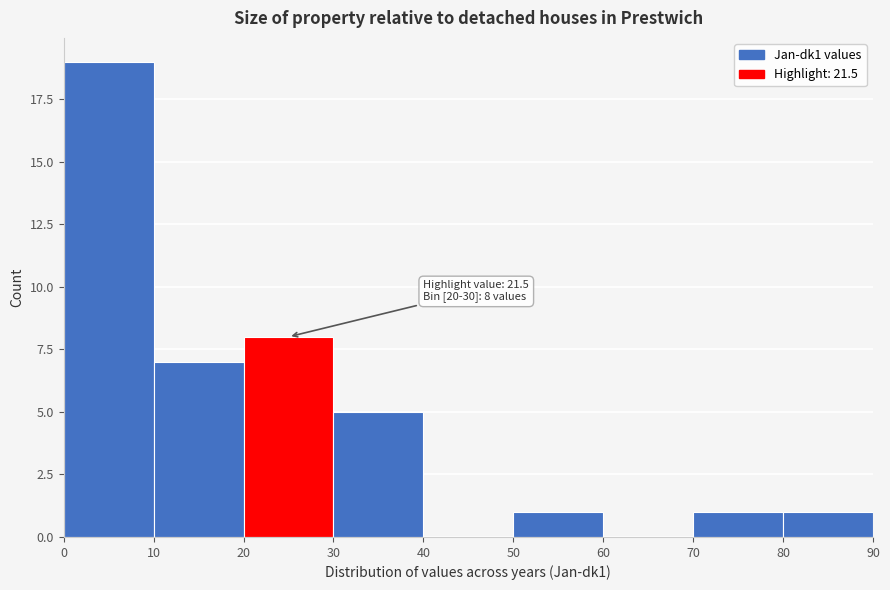

Over which range of the x-axis is the bar tallest?

0 to 10